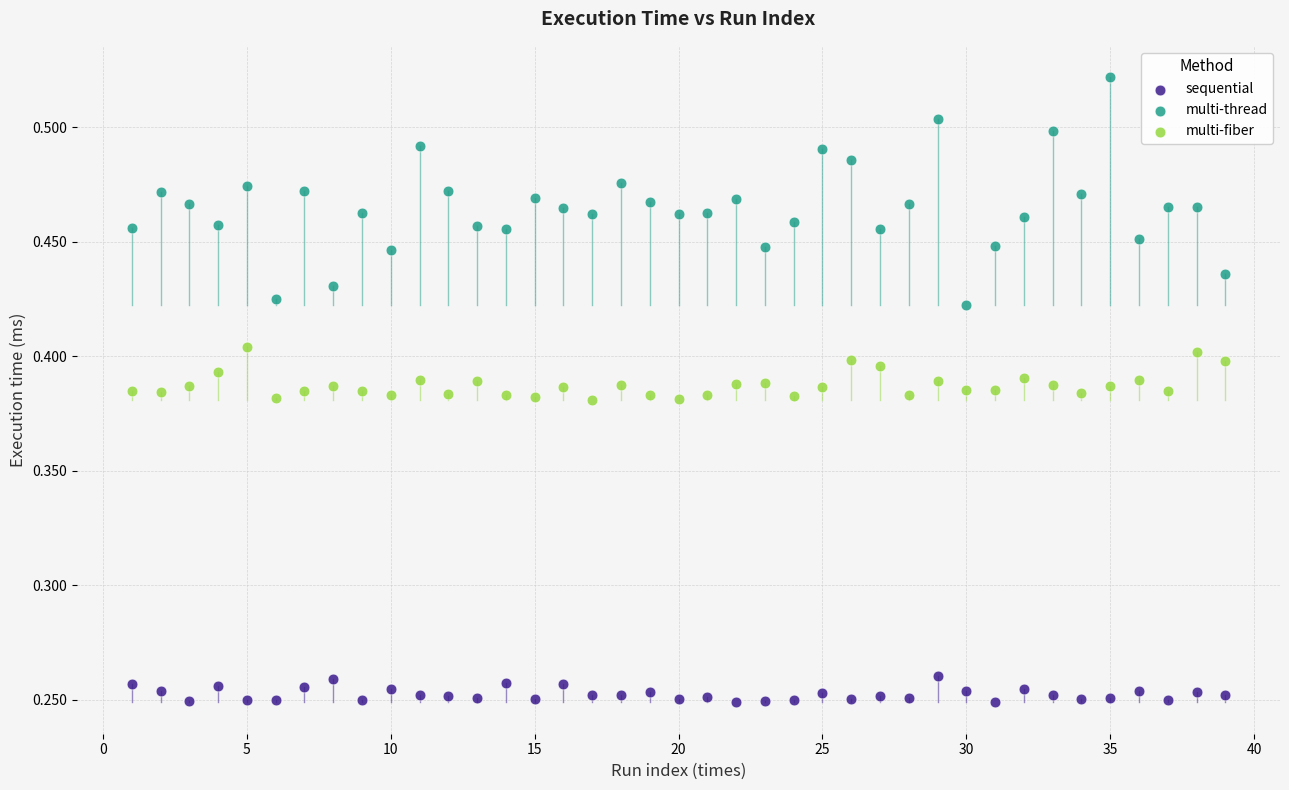

What are all the series names shown in the legend?

sequential, multi-thread, multi-fiber